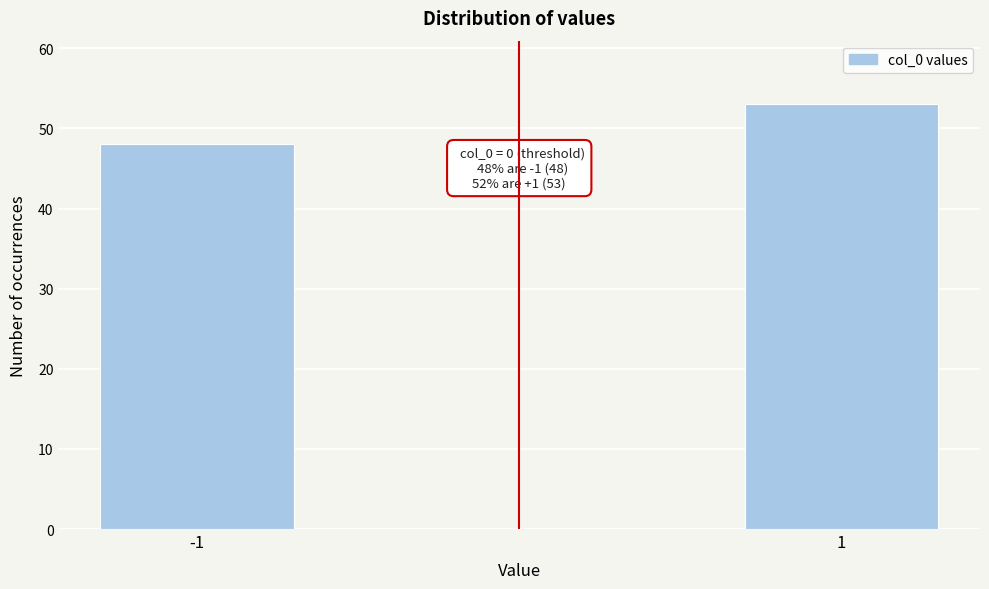

Reading left to right, list all the values displayed in this chart.

-1=48	1=53